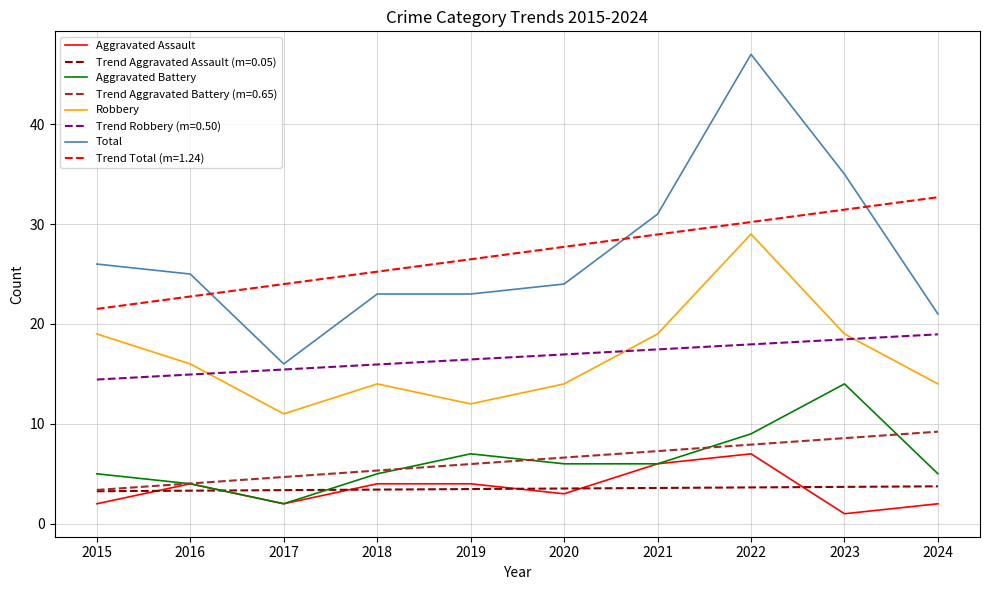

True or false: Aggravated Battery has more than 1 points higher than both neighbors.

True